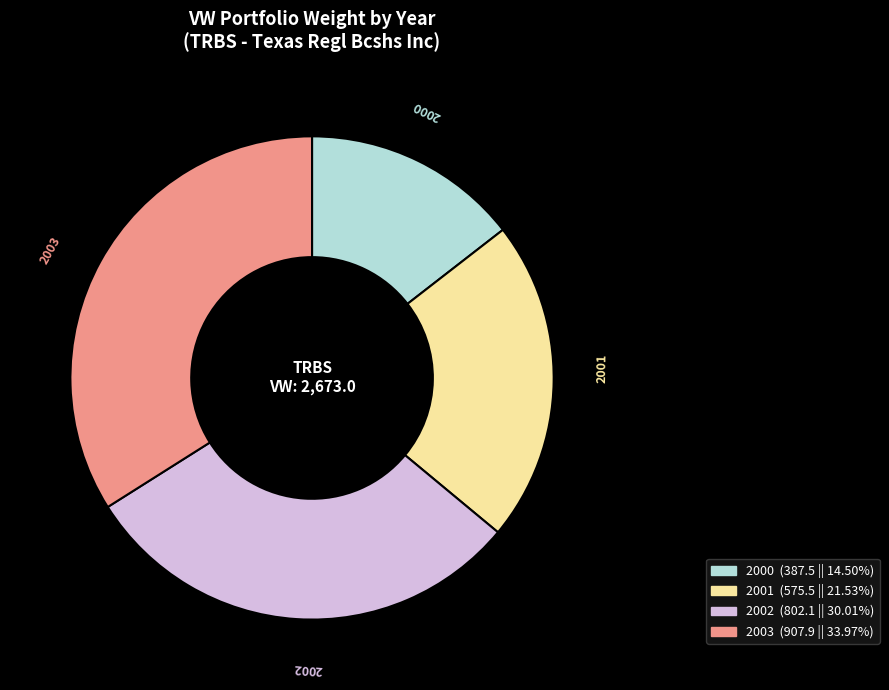

Does any single category account for the majority?

No